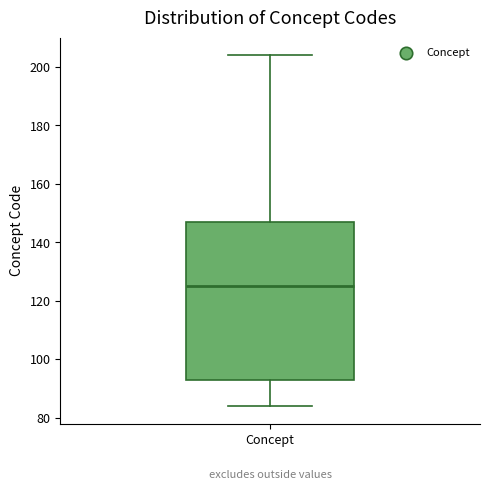

Transcribe this box plot: give where the median line is, the range the box spans, and where the two whiskers end, as read against the y-axis. The values are not printed on the chart, so give them approximately, as read against the axis.

median 126, box 94 to 148, whiskers 84 to 204